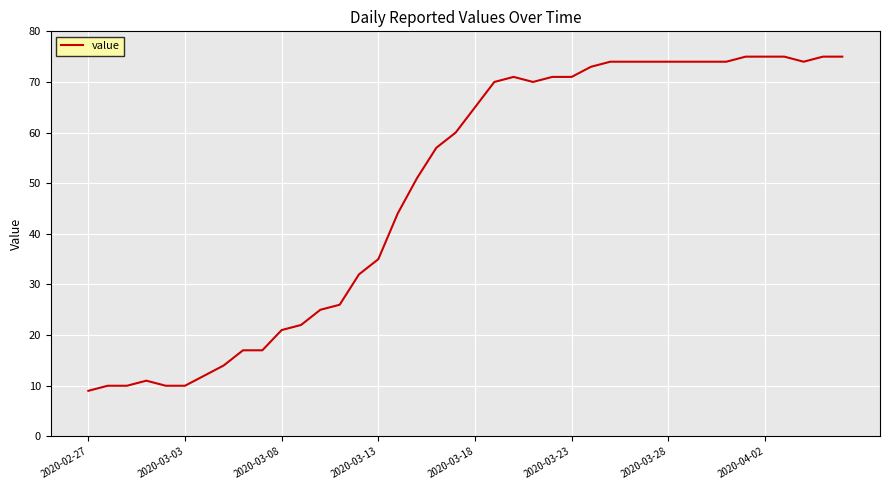

What is the minimum value shown in the chart?

9